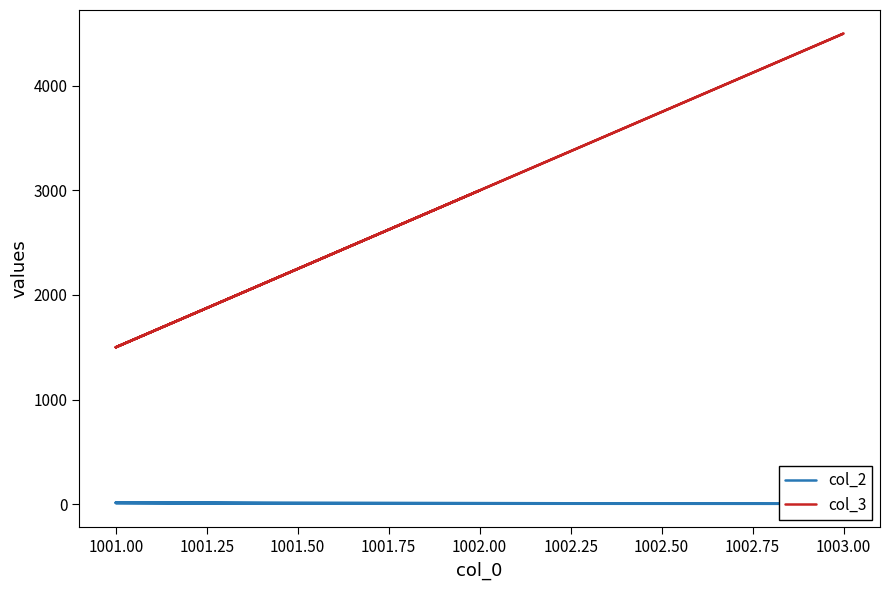

At how many categories does at least one series exceed 3241?

1